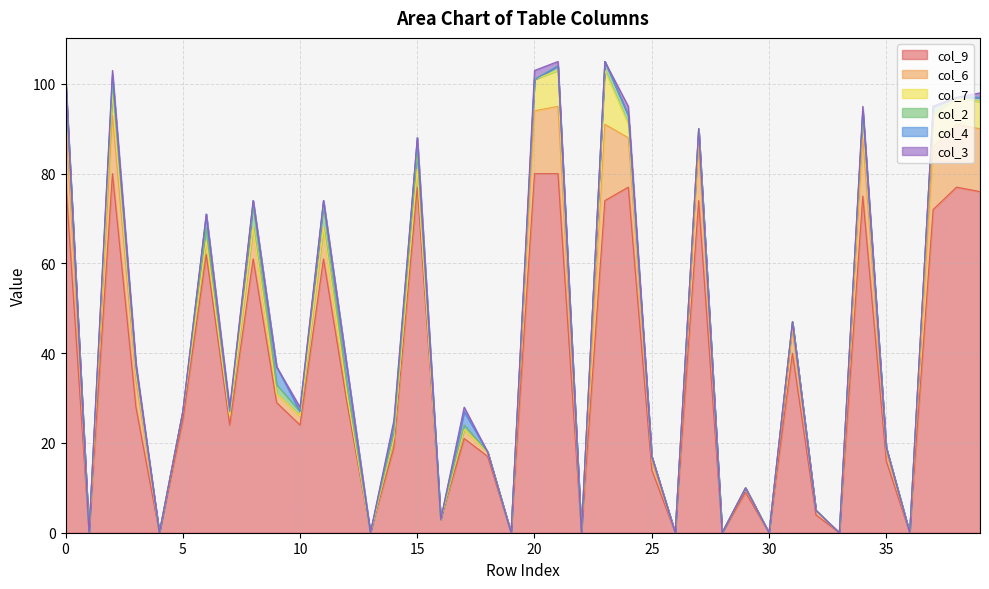

Is the value of col_6 at 26 greater than the value of col_9 at 38?

No